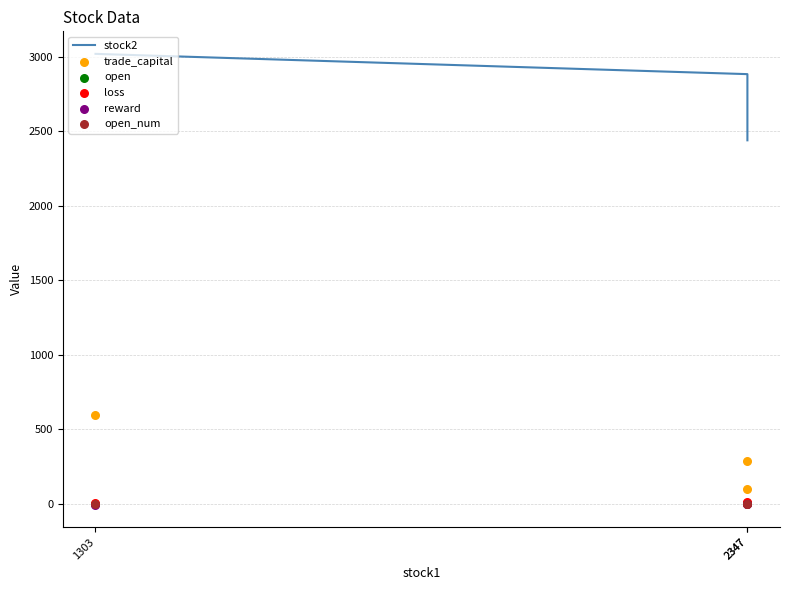

Which series reaches the maximum Y coordinate?

stock2